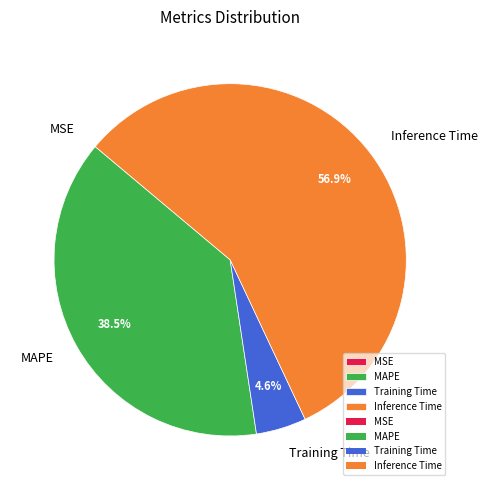

What percentage is NOT represented by Training Time?

95.4%